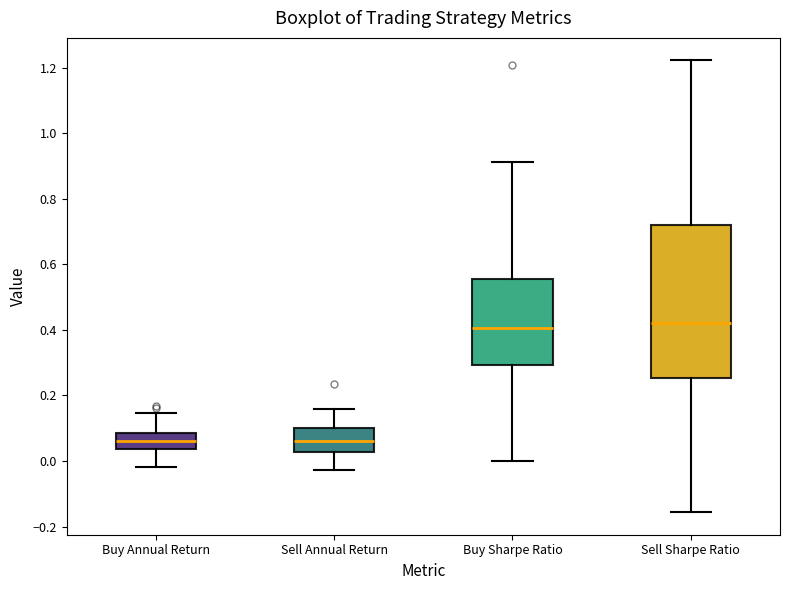

Reading left to right, transcribe this box plot: for each box, give where its median line is, the range the box spans, and where its two whiskers end, as read against the y-axis. The values are not printed on the chart, so give them approximately, as read against the axis.

Buy Annual Return: median 0.06, box 0.04 to 0.08, whiskers -0.02 to 0.14
Sell Annual Return: median 0.06, box 0.02 to 0.10, whiskers -0.02 to 0.16
Buy Sharpe Ratio: median 0.40, box 0.30 to 0.56, whiskers 0.00 to 0.92
Sell Sharpe Ratio: median 0.42, box 0.26 to 0.72, whiskers -0.16 to 1.22